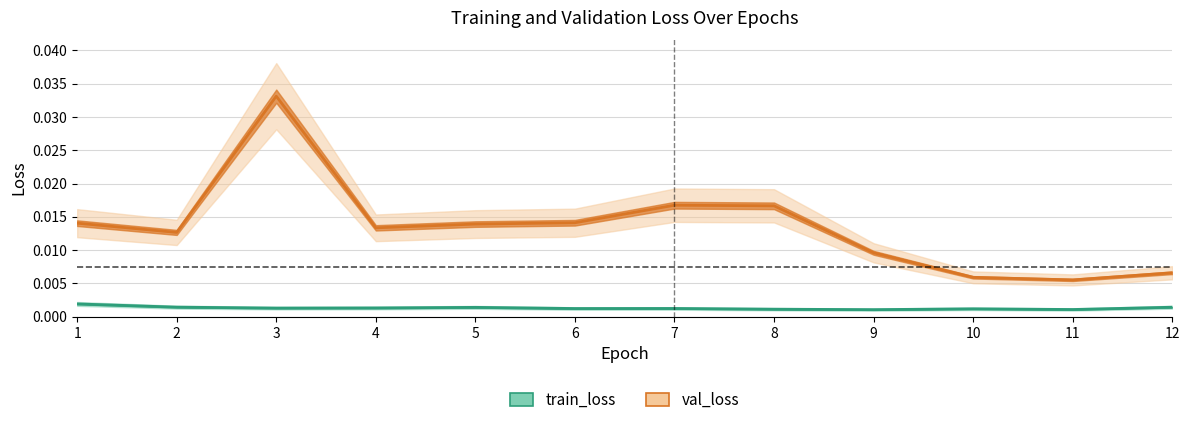

True or false: val_loss and train_loss intersect in this chart.

False